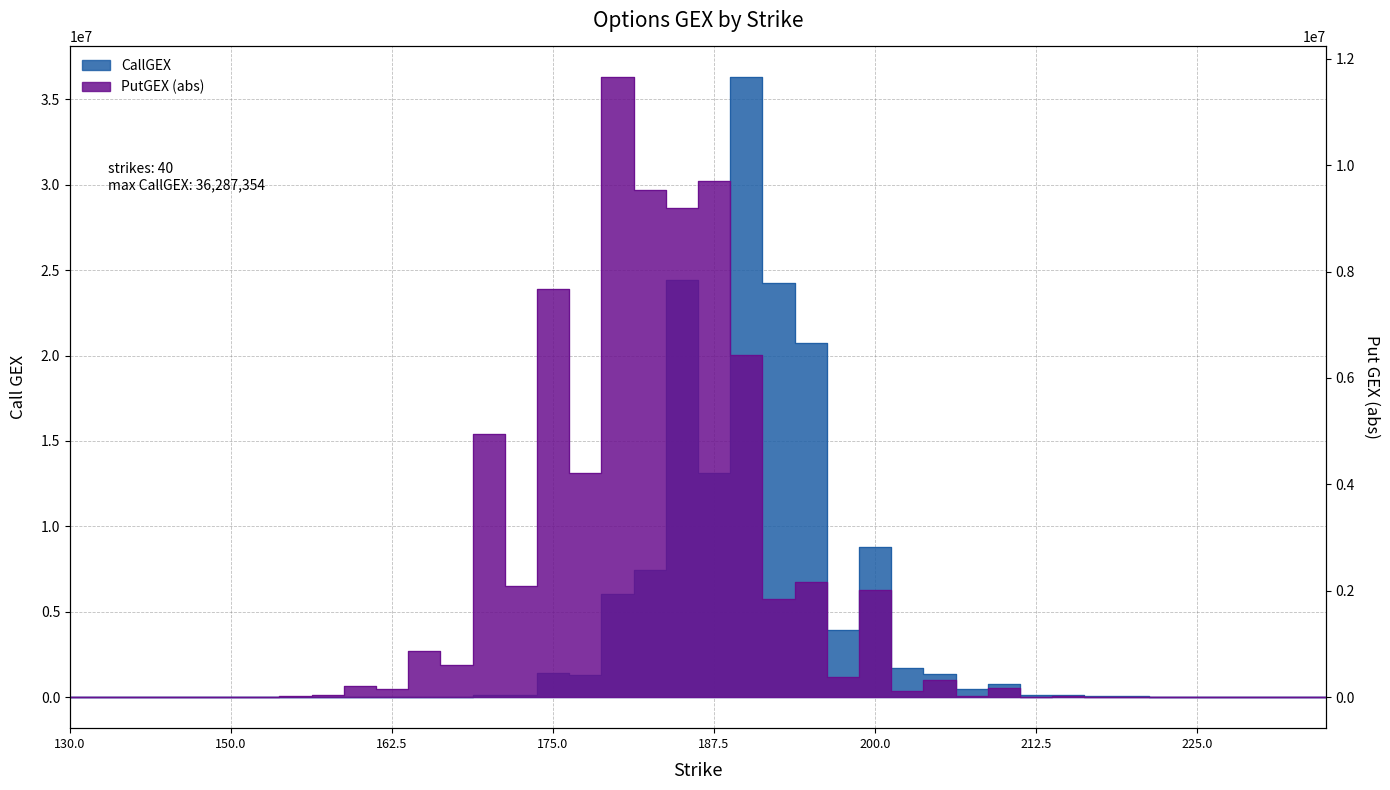

Which category has the highest value in the PutGEX series?

180.0